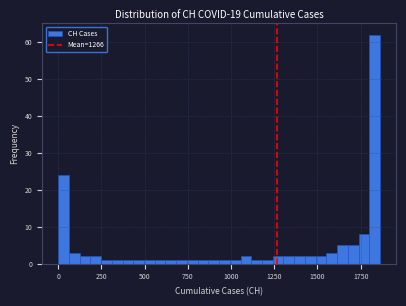

Read against the x-axis, roughly where is the centre of the tallest bar?

1850